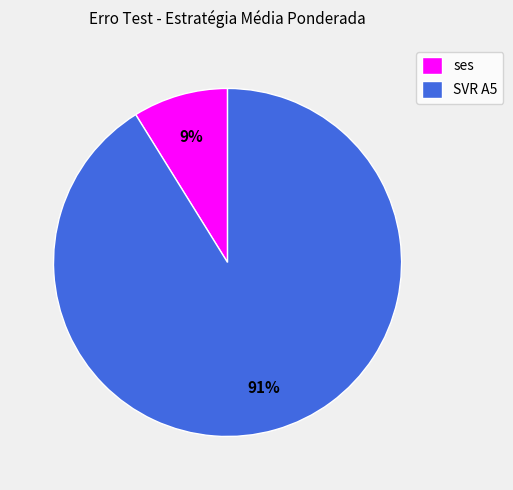

To the nearest percent, what portion does SVR A5 represent?

91%